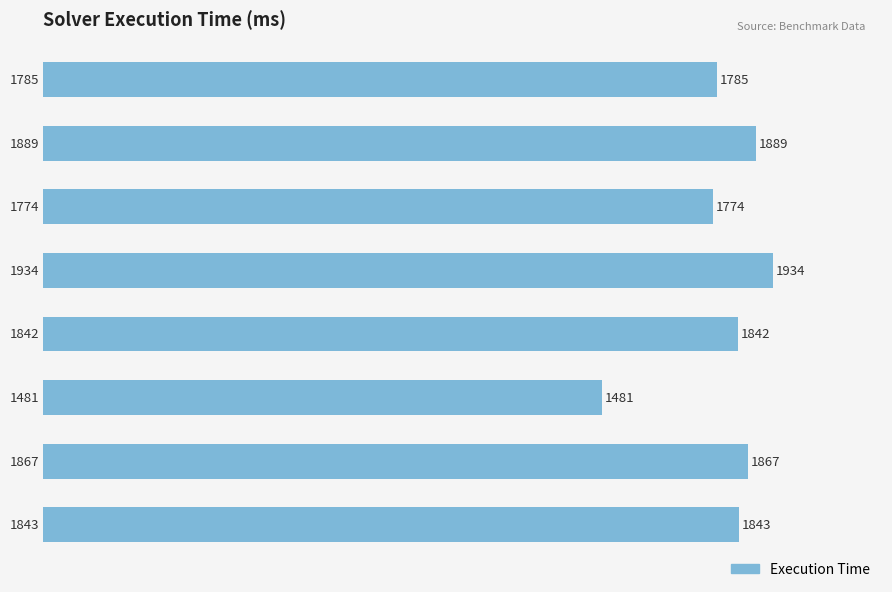

What is the difference between the maximum and minimum values?

453